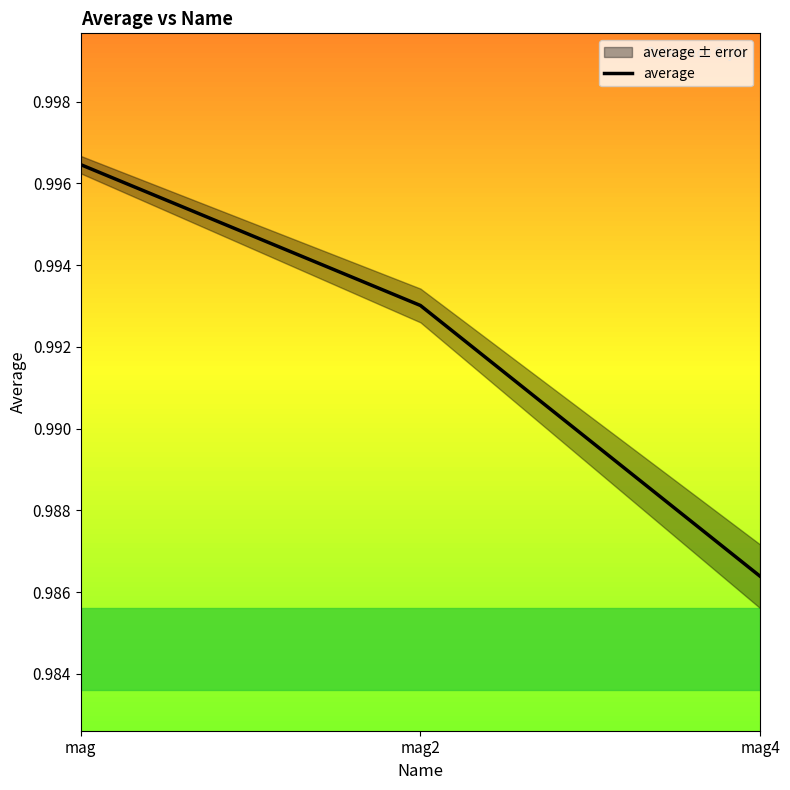

Reading left to right, extract all data points from this chart.

1.0	1.0	1.0